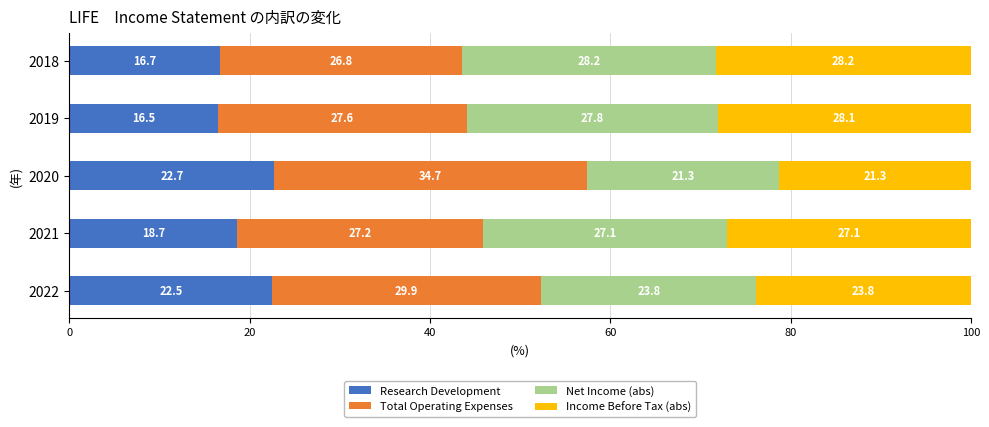

True or false: Research Development has a value of 30.3 at 2021.

False